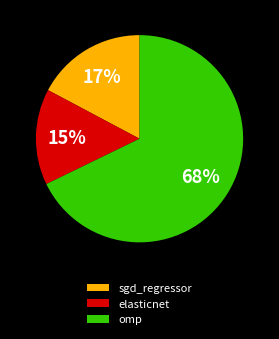

What is the majority slice?

omp